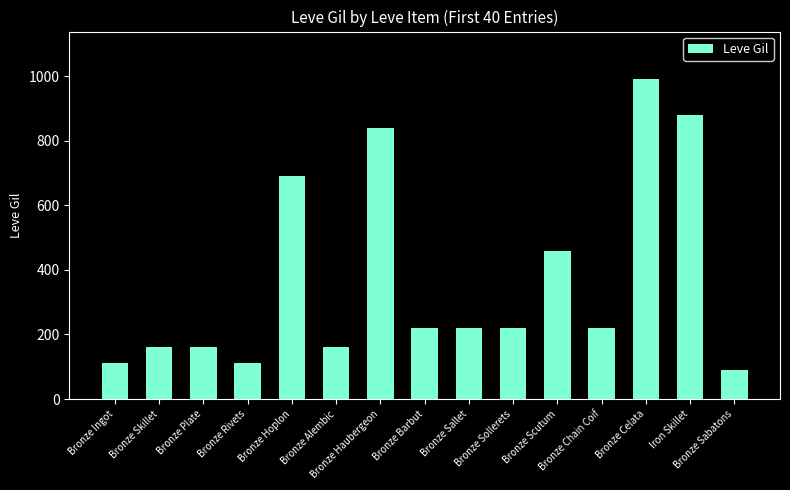

Is it true that the value at Bronze Barbut is 358?

False